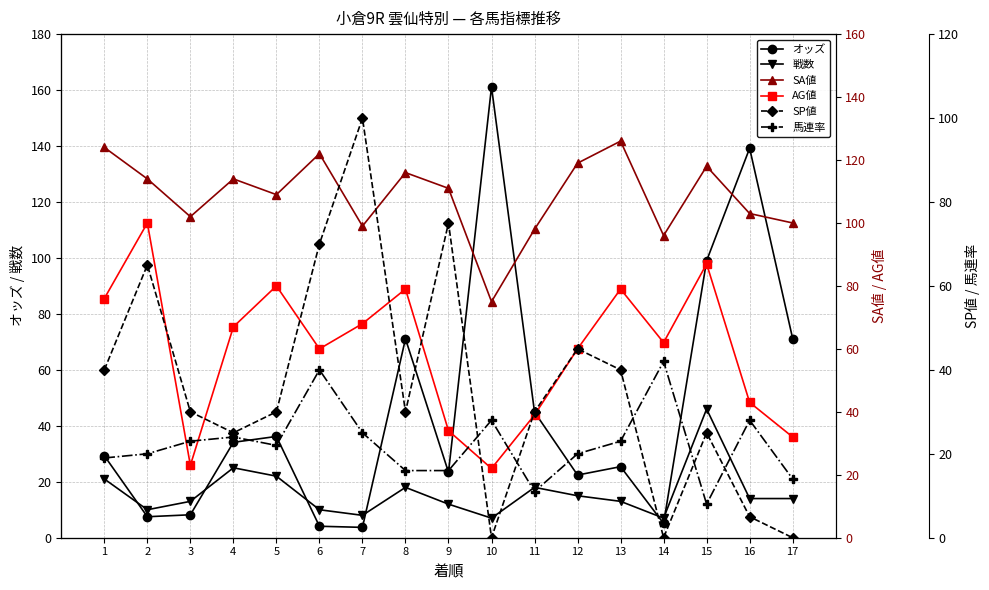

What is the highest value of the 馬連率 series?

42.0